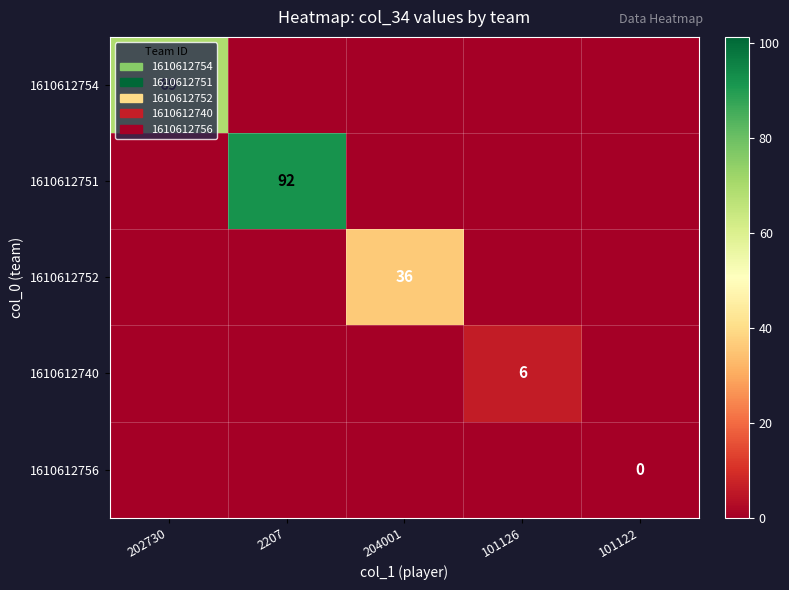

The 1610612751 series shows 92 at 2207. True or false?

True